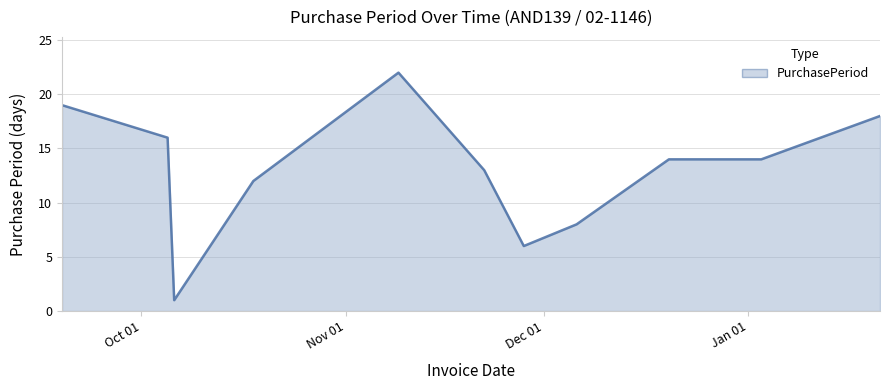

What is the maximum value shown in the chart?

22